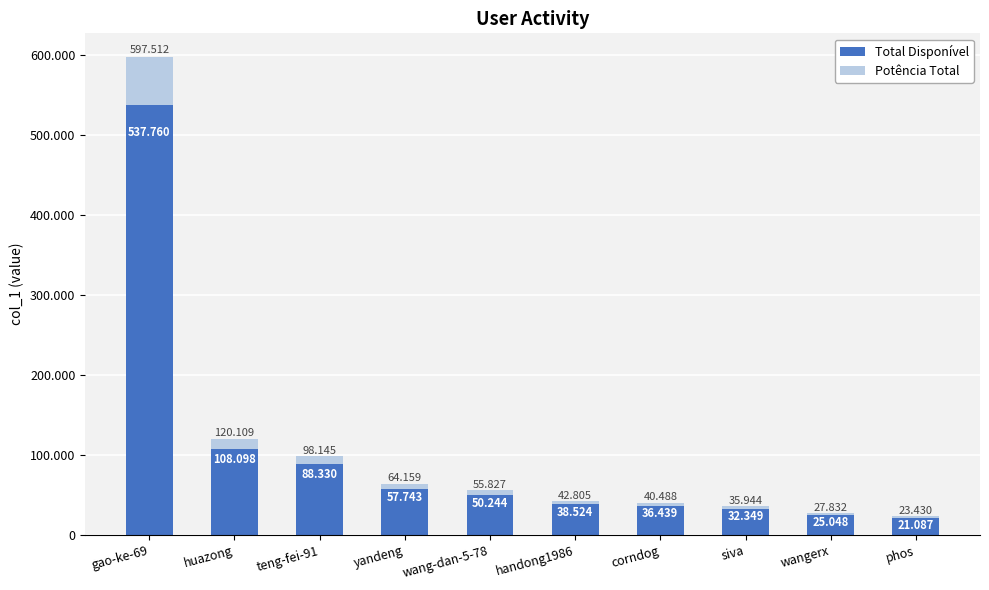

What is the maximum value for Total Disponível?

537760.8